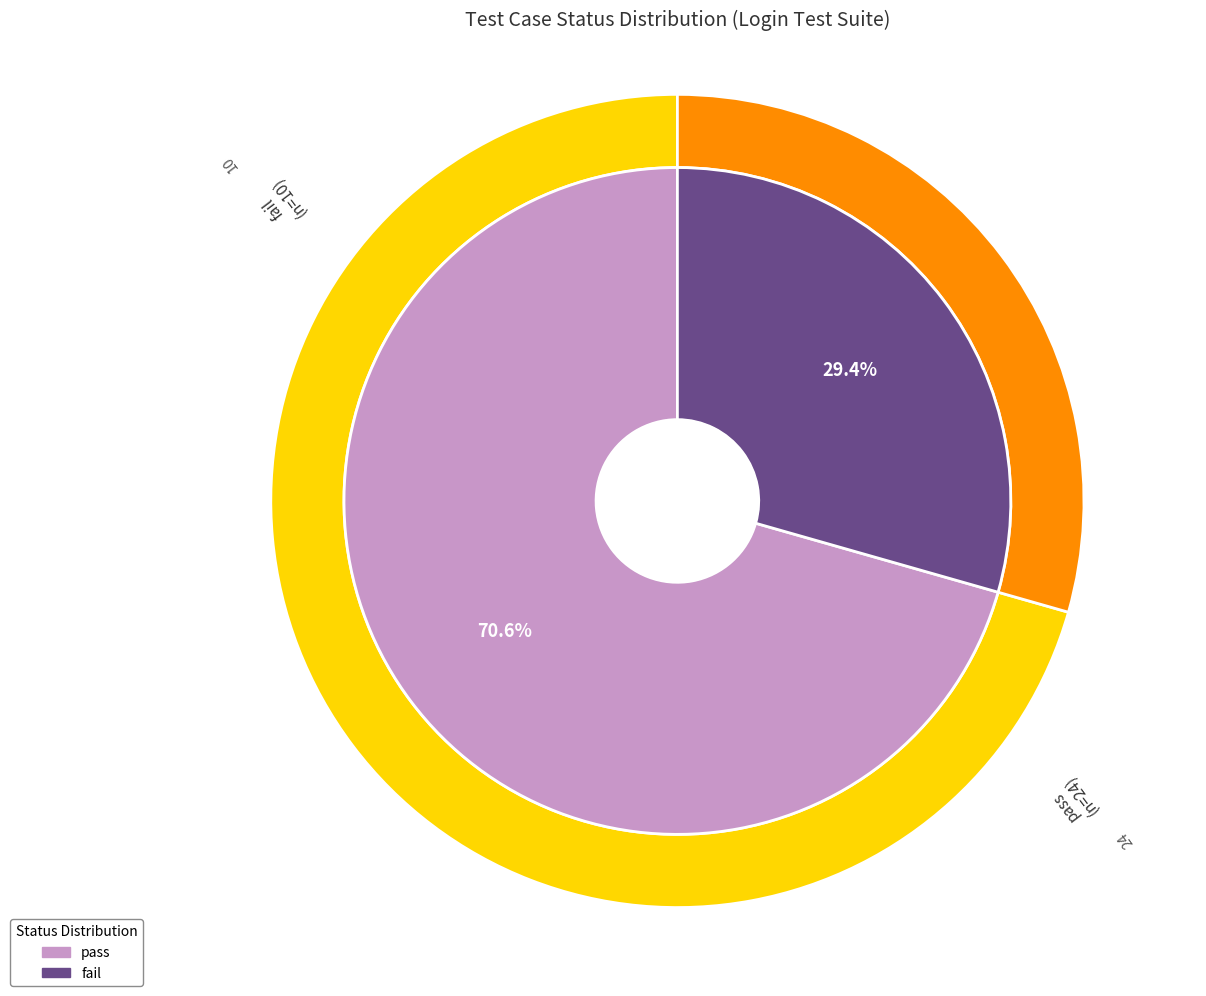

Is there a majority slice in this chart?

Yes